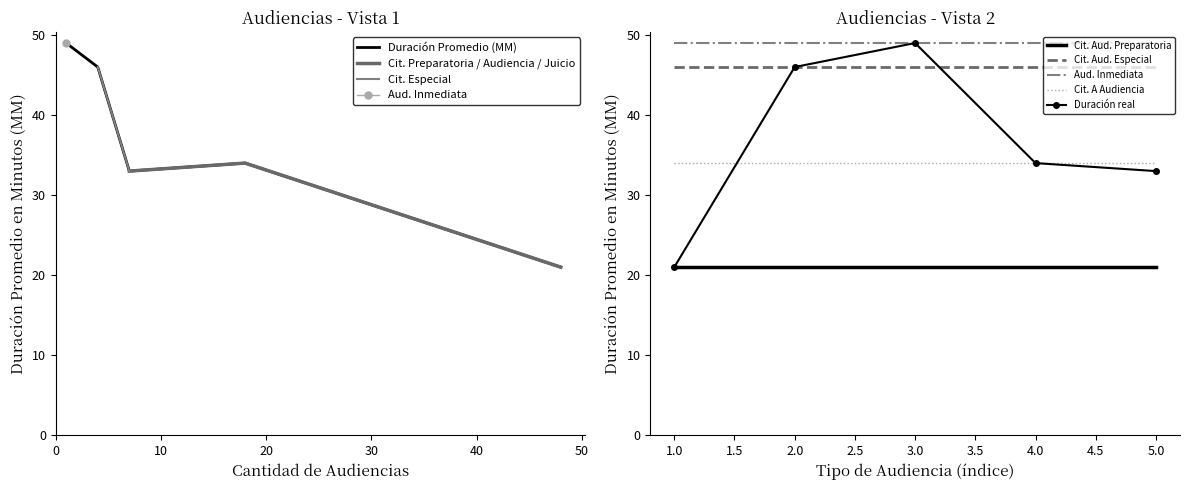

How many interior local peaks (higher than both neighbors) does the data have?

1